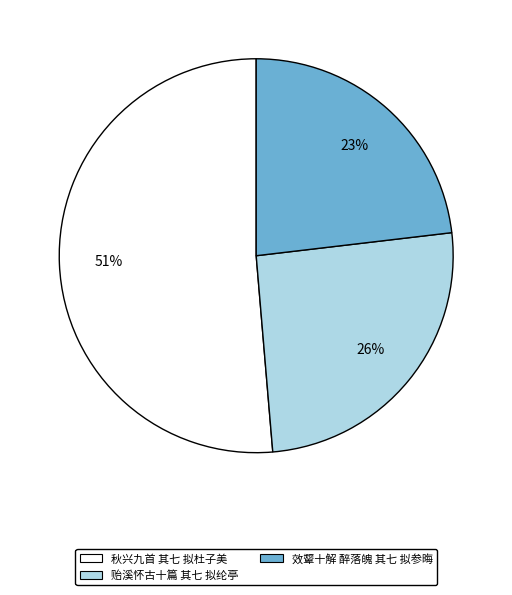

To the nearest percent, what portion does 秋兴九首 其七 拟杜子美 represent?

51%